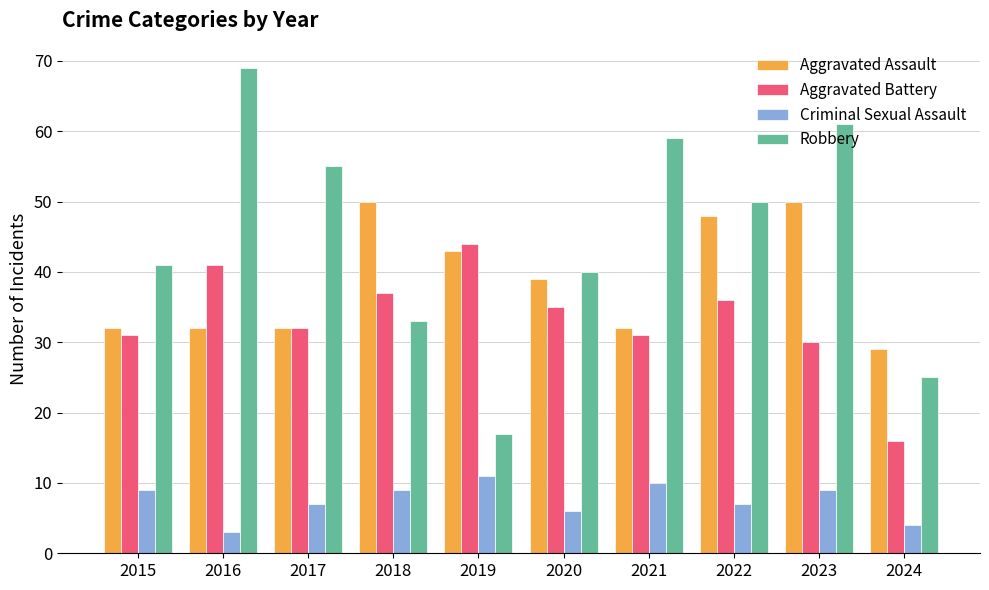

What is the average value of the Robbery series?

45